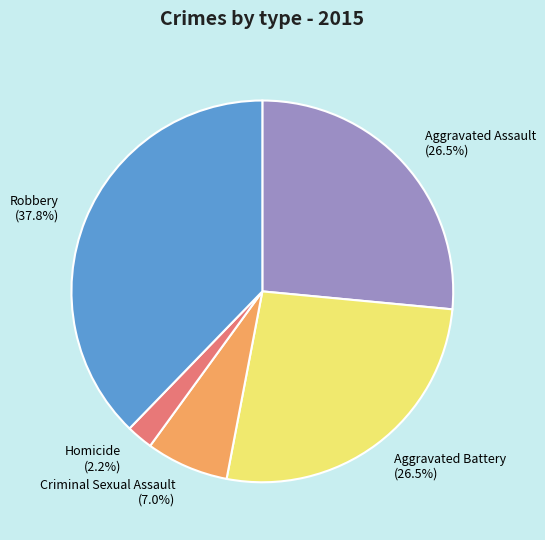

Count the number of slices in the pie.

5